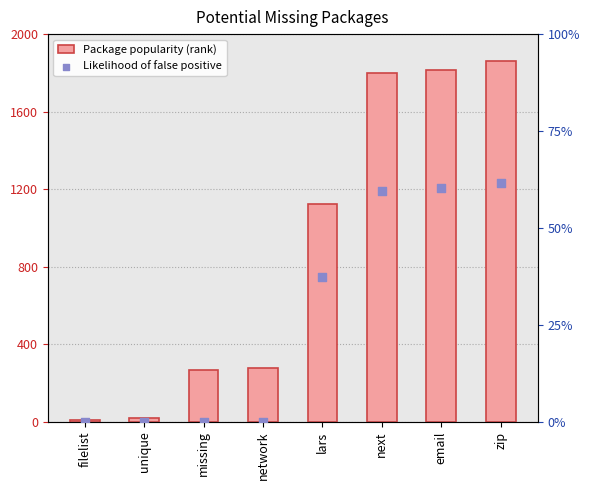

What is the total value across all series at lars?

1124.4